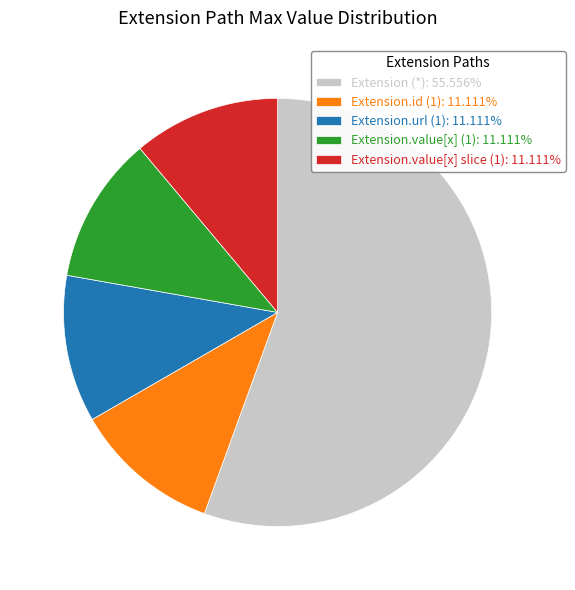

Does any single category account for the majority?

Yes